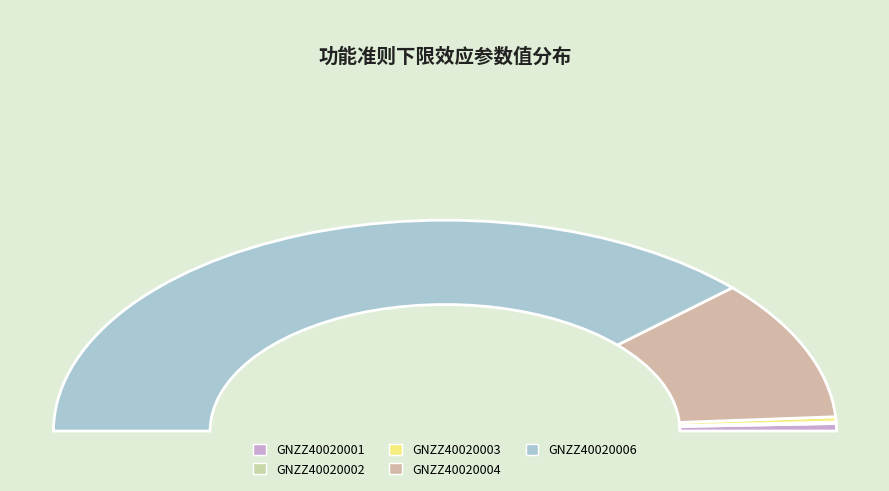

Is it true that GNZZ40020003 is 1% of the pie?

True